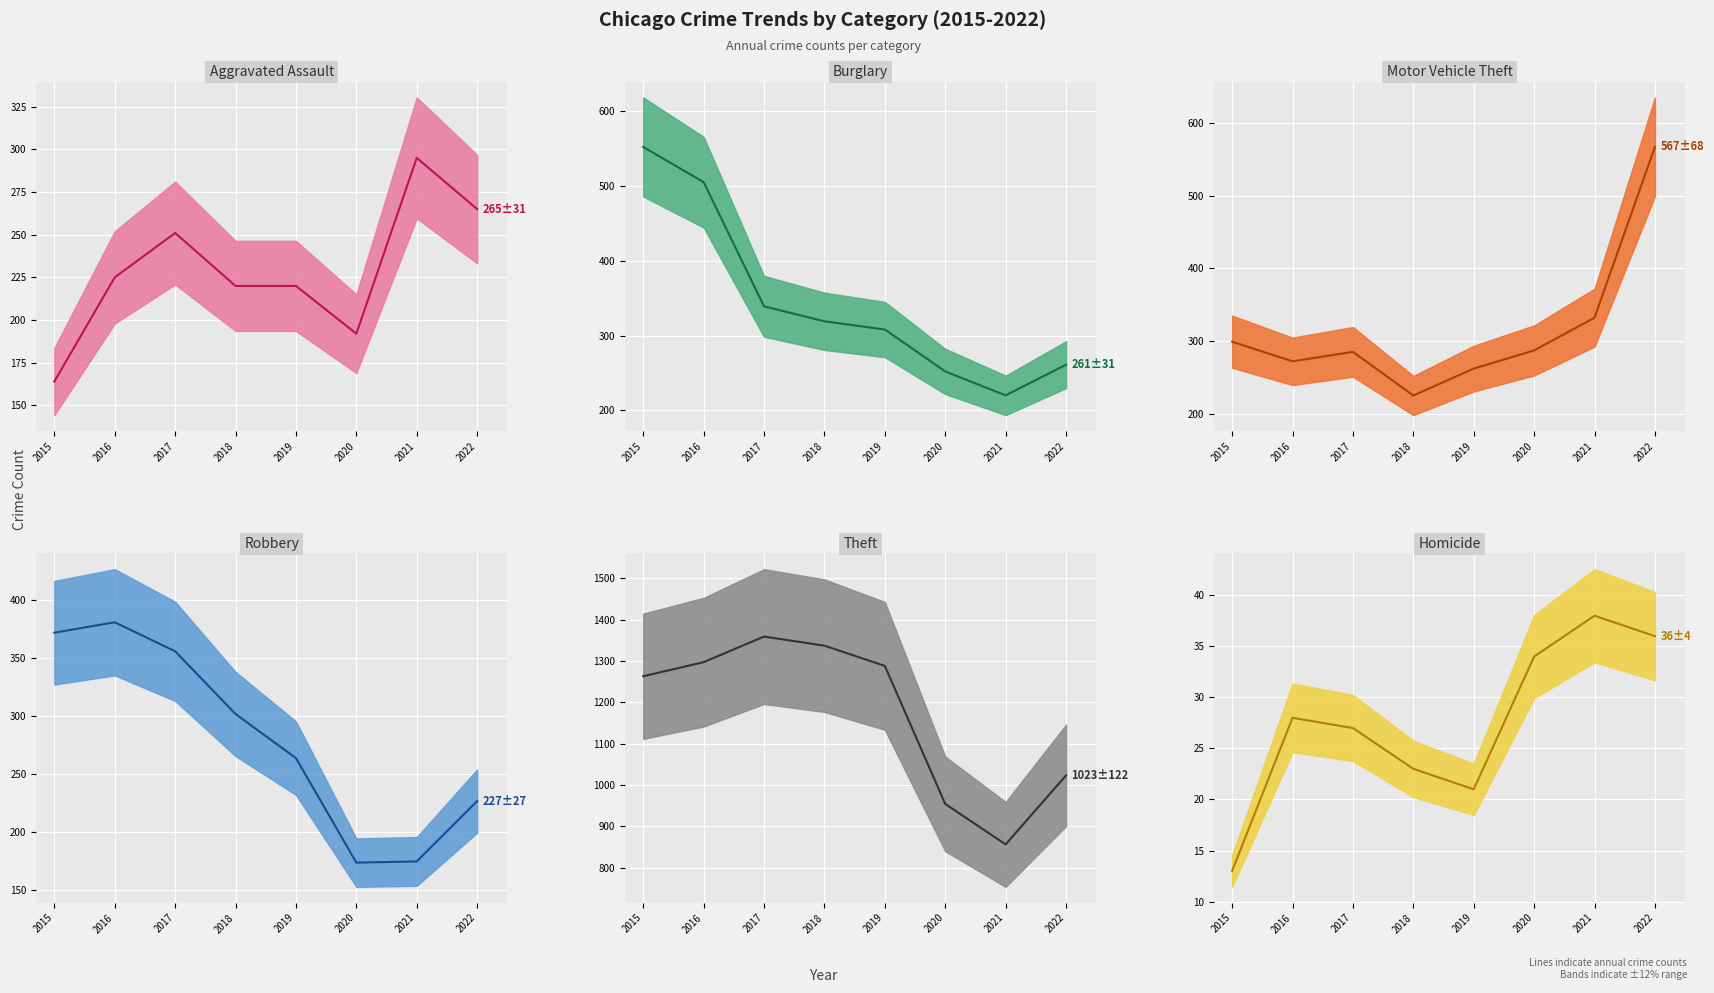

List the series in order of their peak value, lowest first.

Homicide, Aggravated Assault, Robbery, Burglary, Motor Vehicle Theft, Theft